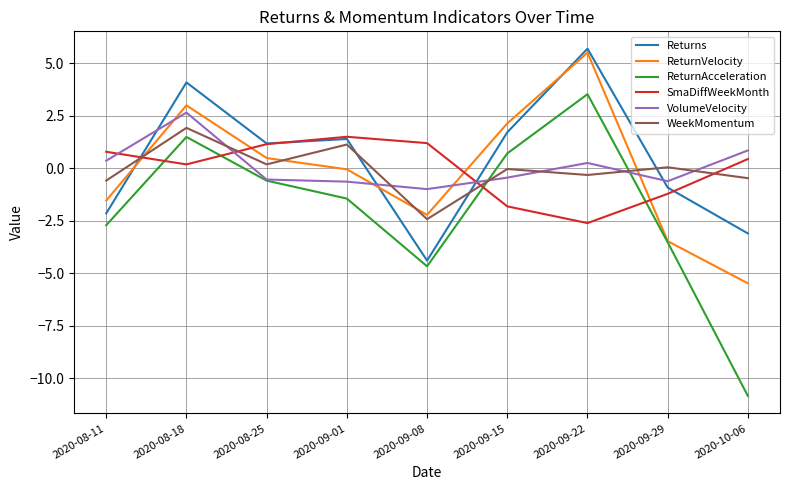

Which series has the largest range (max minus min)?

ReturnAcceleration